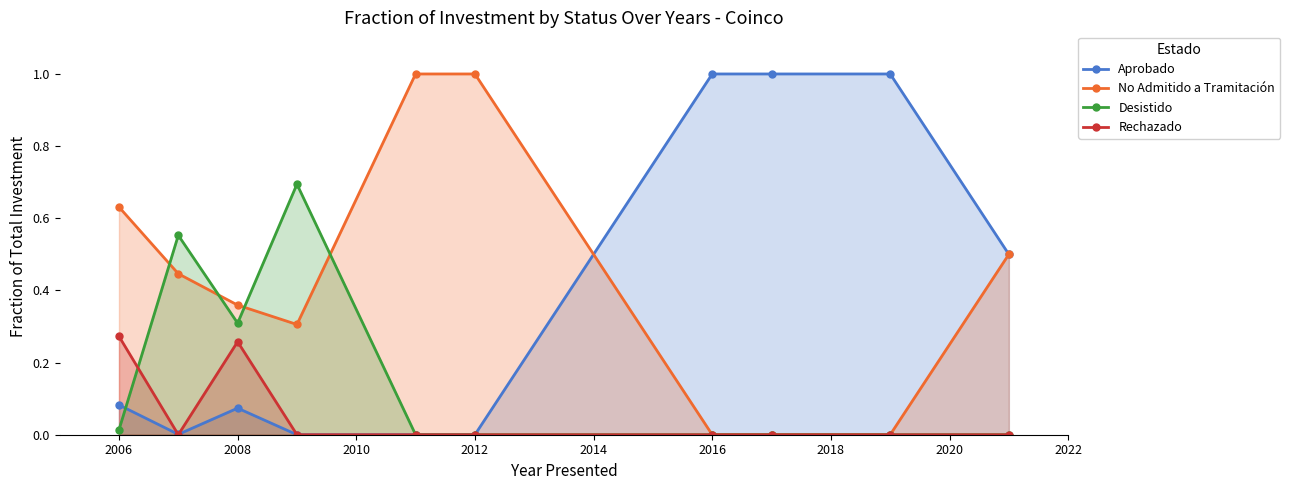

What is the maximum value for Aprobado?

1.0